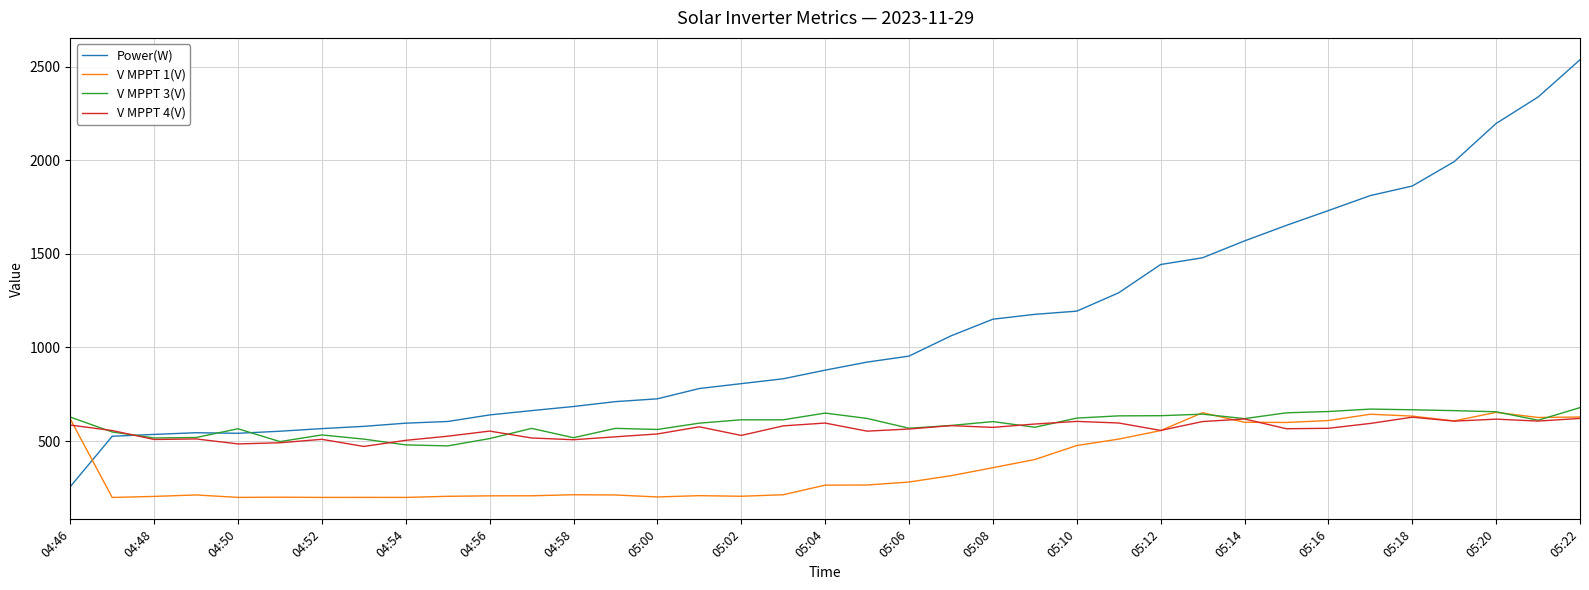

How many intersections are there between Power(W) and V MPPT 1(V)?

1